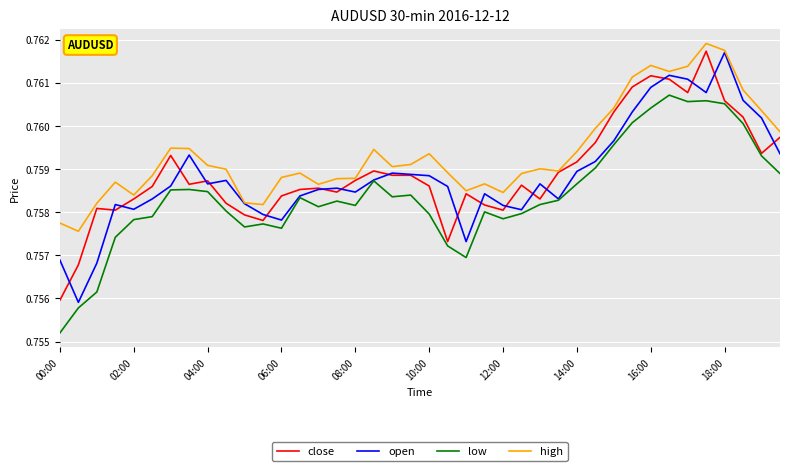

Which series has the largest total across all categories?

high